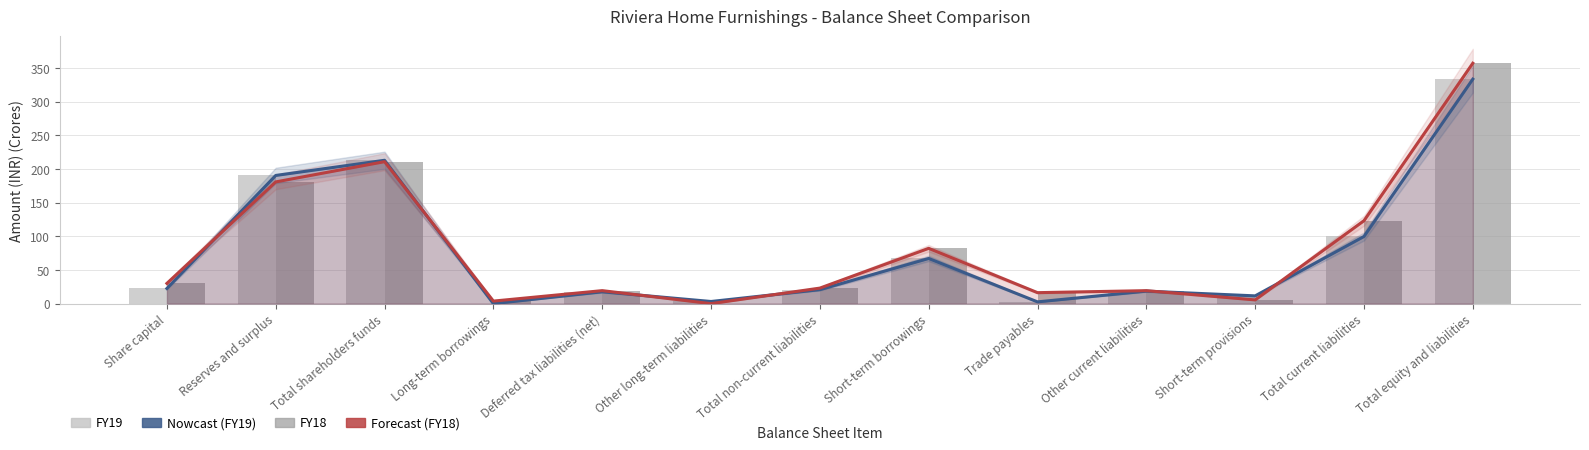

Is it true that FY18 equals 179.5 at Total current liabilities?

False